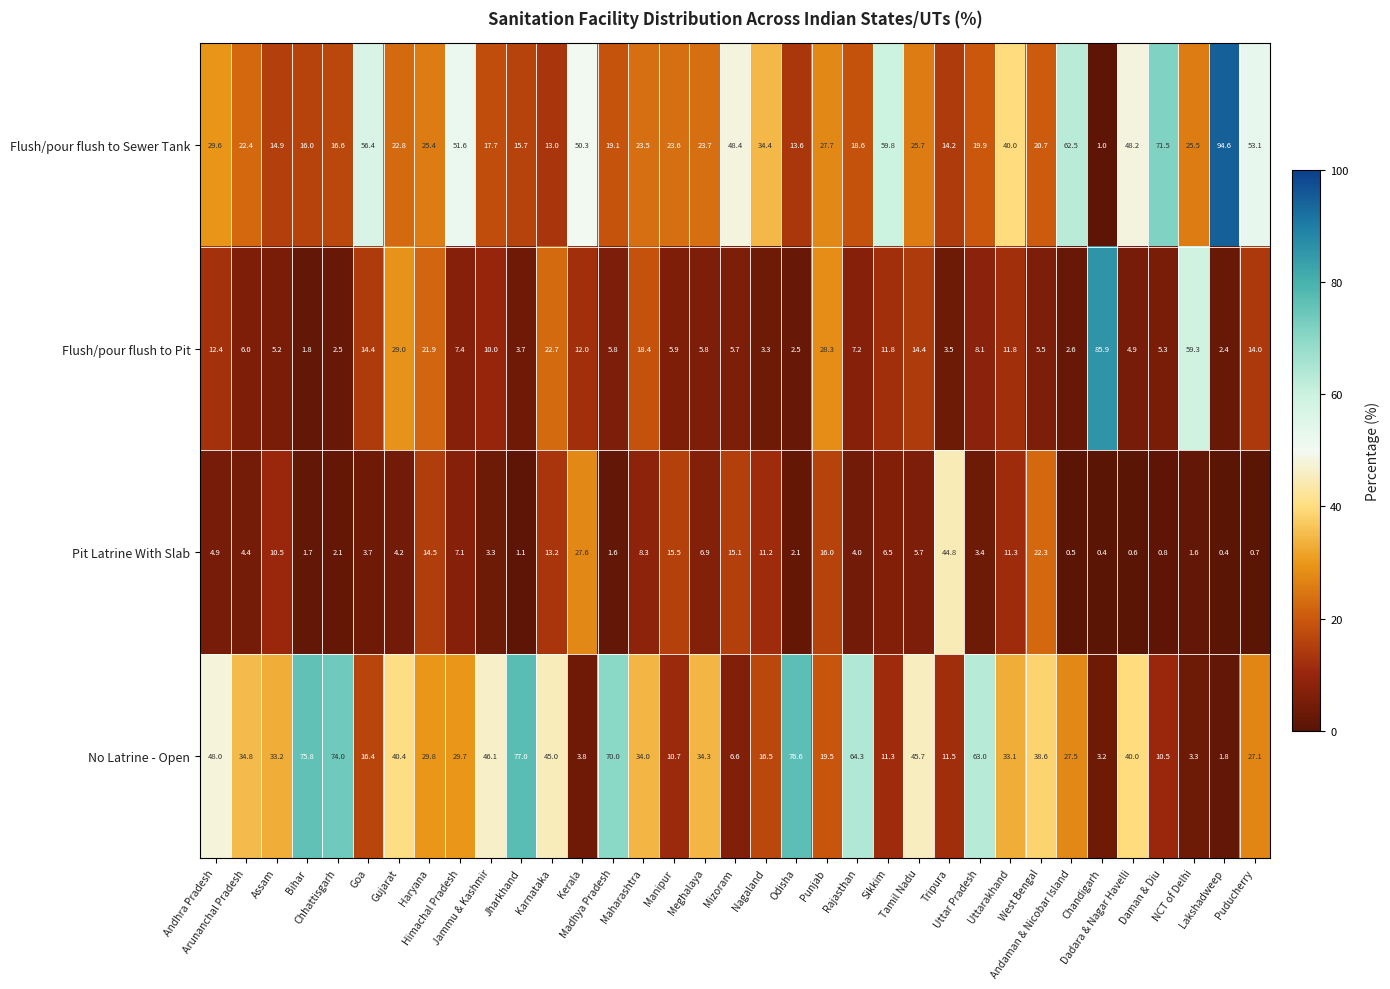

At Punjab, list the series in order from largest to smallest.

Flush/pour flush to Pit, Flush/pour flush to Sewer Tank, No Latrine - Open, Pit Latrine With Slab